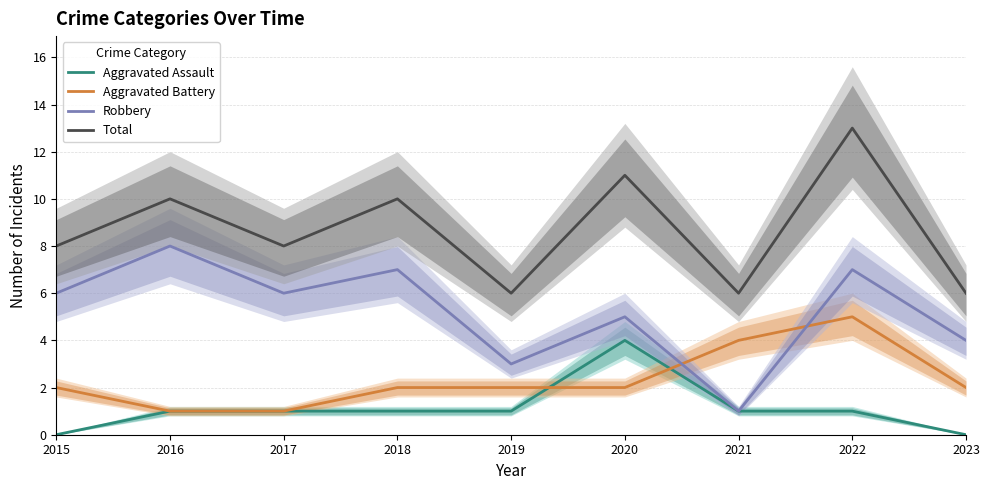

Reading left to right, transcribe all the data shown in this chart.

Aggravated Assault: 0	1	1	1	1	4	1	1	0
Aggravated Battery: 2	1	1	2	2	2	4	5	2
Robbery: 6	8	6	7	3	5	1	7	4
Total: 8	10	8	10	6	11	6	13	6